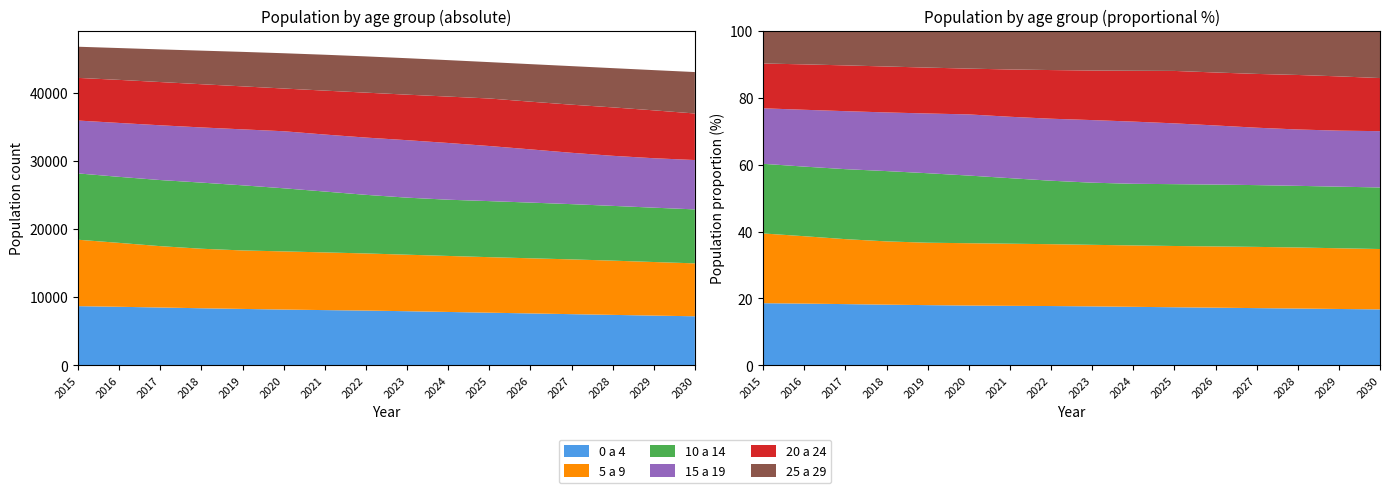

Reading left to right, list all the values displayed in this chart.

0 a 4: 8688	8596	8490	8380	8282	8189	8110	8040	7946	7837	7729	7621	7513	7408	7301	7202
5 a 9: 9757	9387	9011	8742	8590	8541	8473	8390	8301	8227	8155	8098	8044	7967	7870	7771
10 a 14: 9741	9697	9709	9713	9564	9271	8939	8608	8379	8259	8232	8181	8115	8042	7983	7927
15 a 19: 7764	7916	8044	8103	8219	8378	8372	8410	8440	8332	8093	7818	7541	7354	7261	7249
20 a 24: 6266	6326	6349	6347	6316	6275	6451	6600	6685	6814	6980	7004	7066	7112	7034	6837
25 a 29: 4574	4675	4797	4932	5064	5181	5270	5324	5353	5353	5341	5512	5663	5763	5906	6084